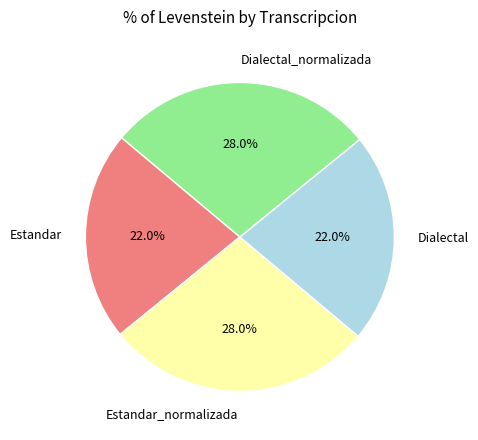

To the nearest percent, what is the difference between the Dialectal and Dialectal_normalizada slice percentages?

6%